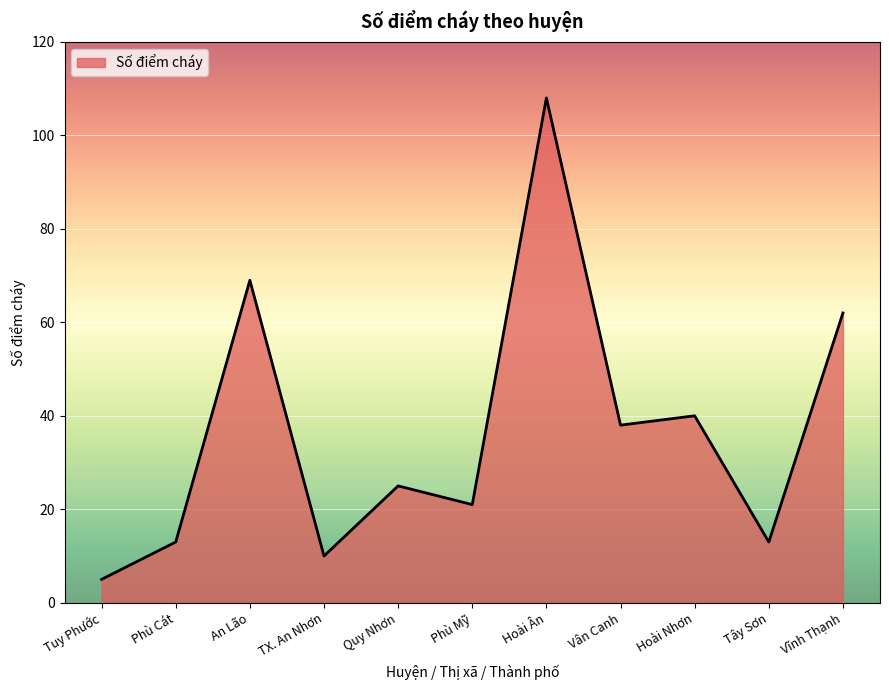

Does the chart have visible grid lines?

Yes